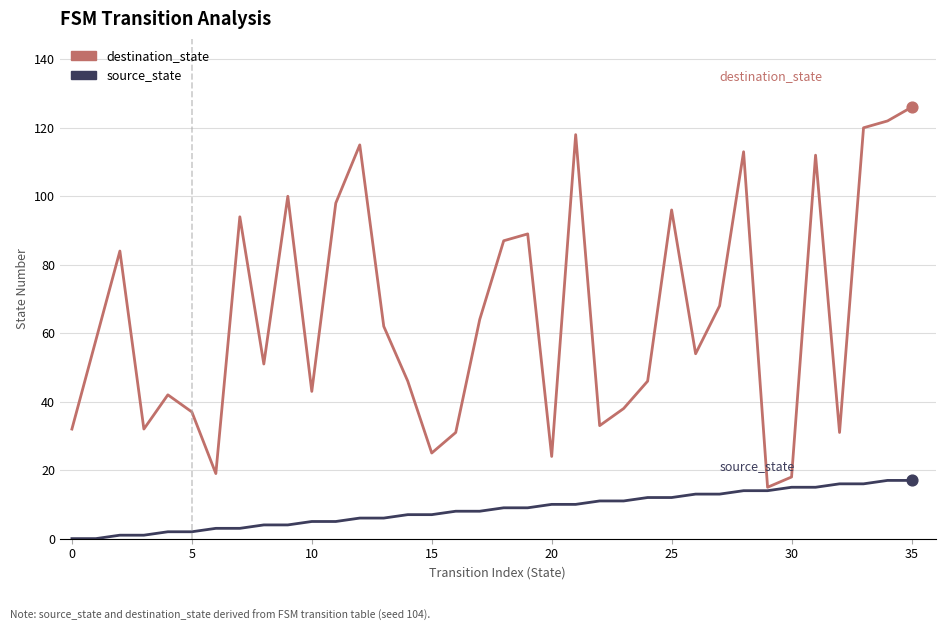

At how many categories does at least one series exceed 80?

14